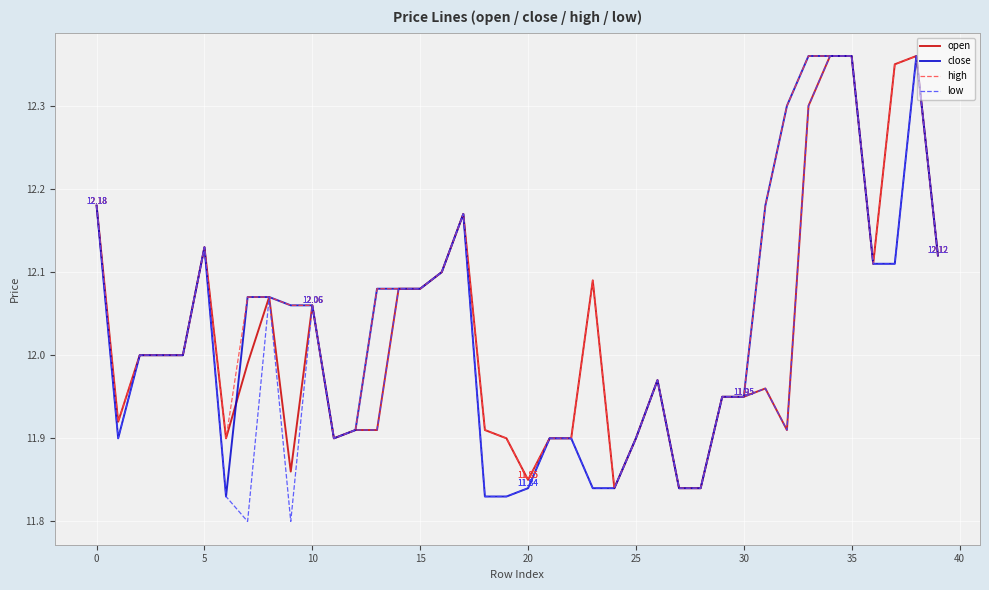

Which series has the widest spread of values?

low